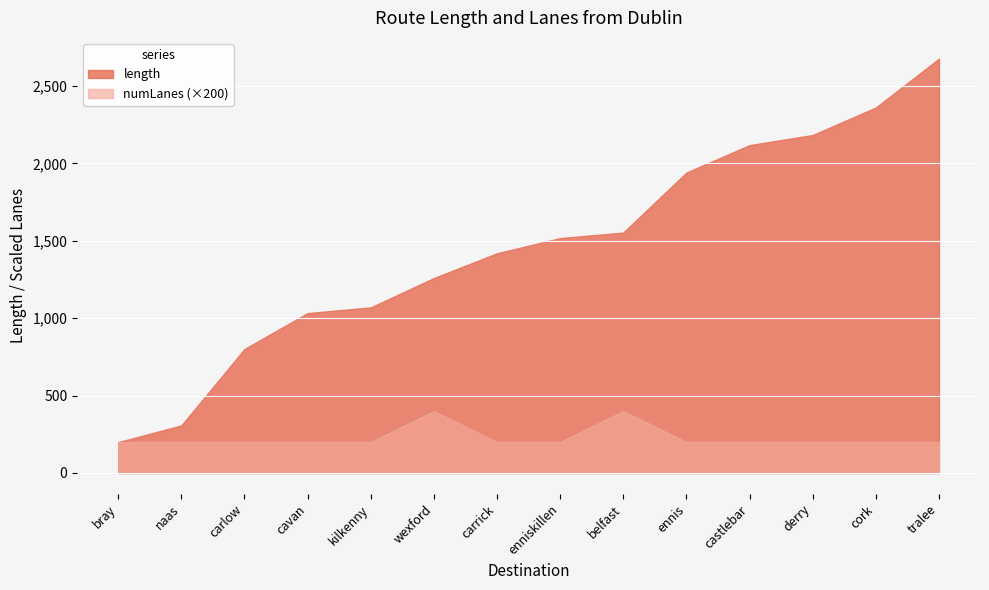

Which has a higher value, naas or tralee?

tralee